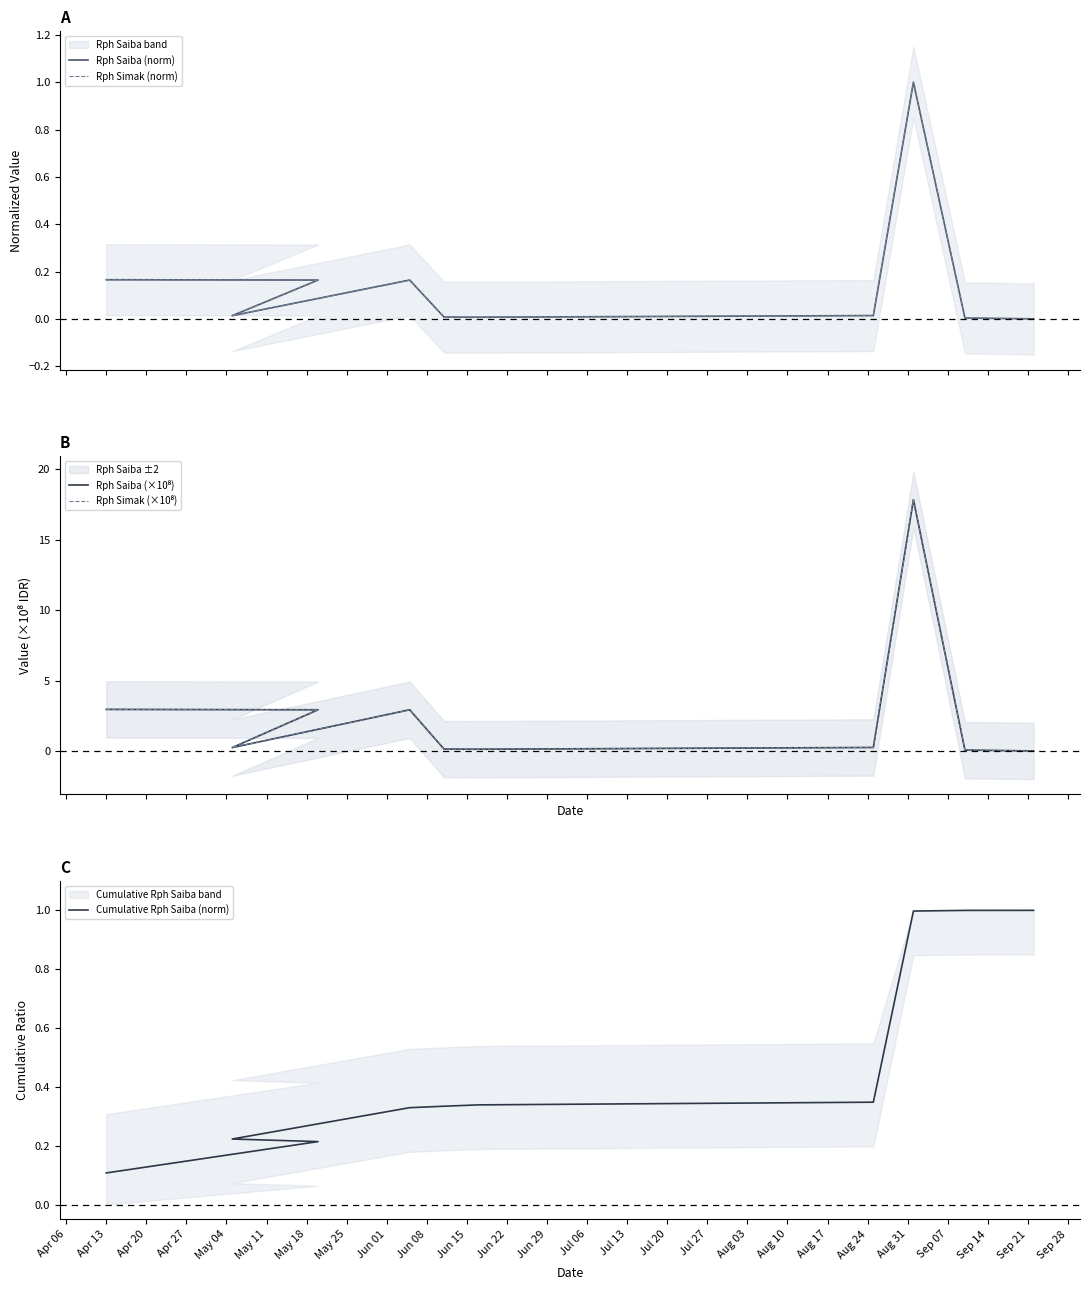

At how many categories does at least one series exceed 5?

1